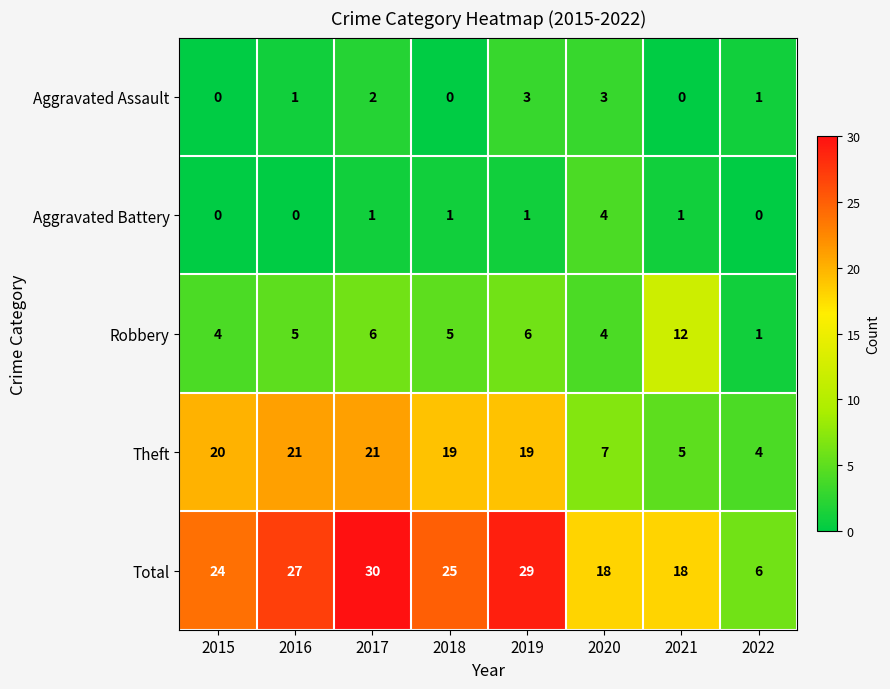

What is the sum of the Aggravated Assault values at 2021 and 2019?

3